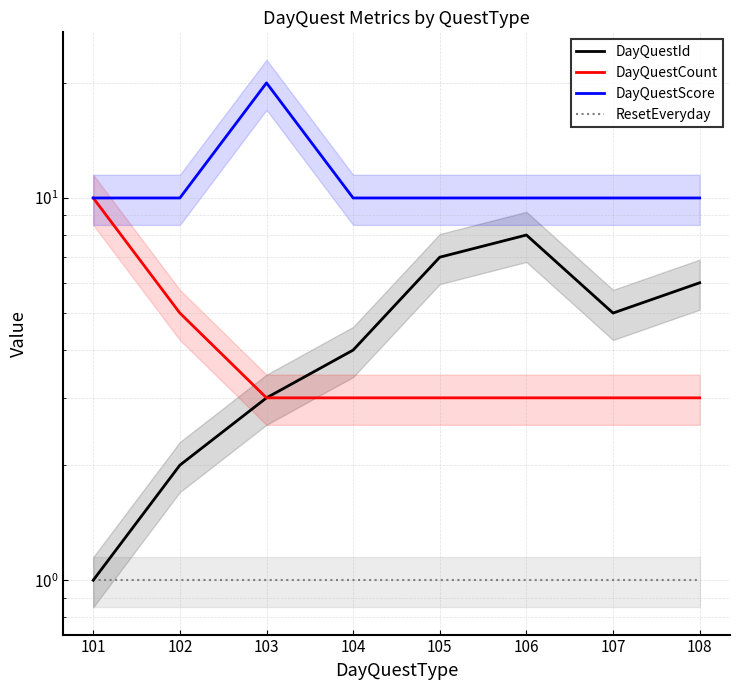

True or false: ResetEveryday has a value of 2 at 107.

False